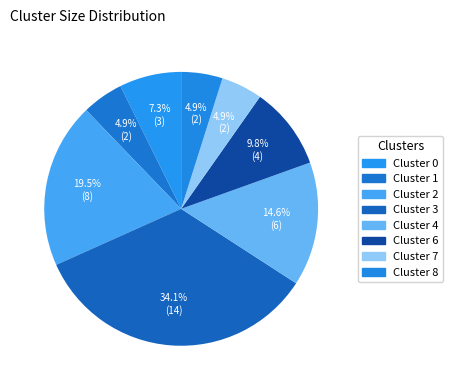

How many segments does this pie chart have?

8